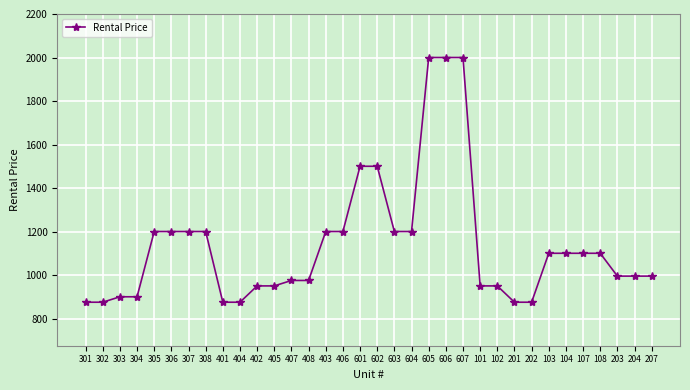

Is this an area chart (filled region under the line)?

No